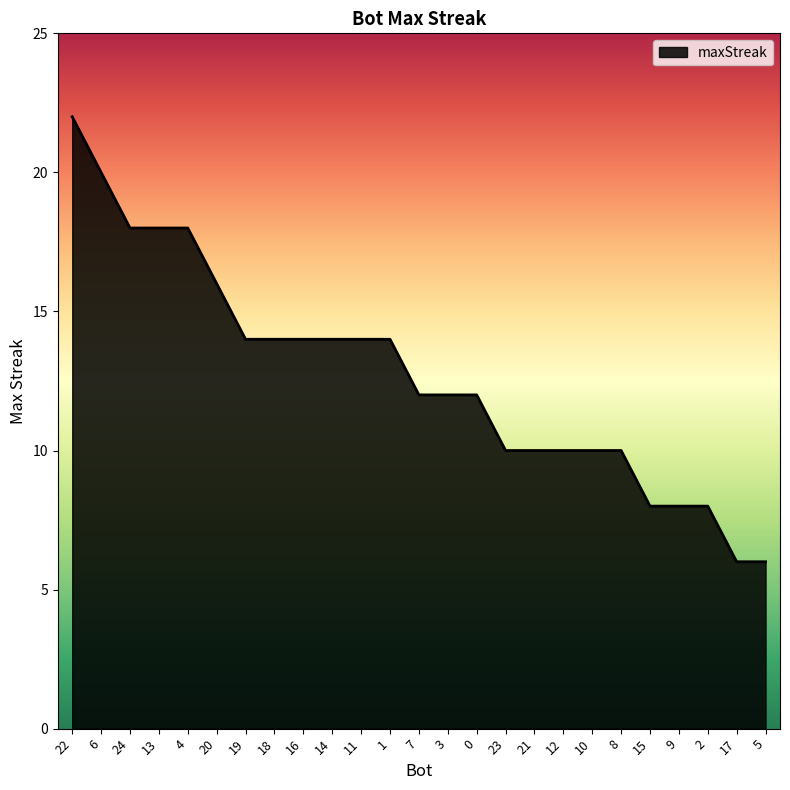

Reading left to right, what are all the values shown in this chart?

22=22	6=20	24=18	13=18	4=18	20=16	19=14	18=14	16=14	14=14	11=14	1=14	7=12	3=12	0=12	23=10	21=10	12=10	10=10	8=10	15=8	9=8	2=8	17=6	5=6